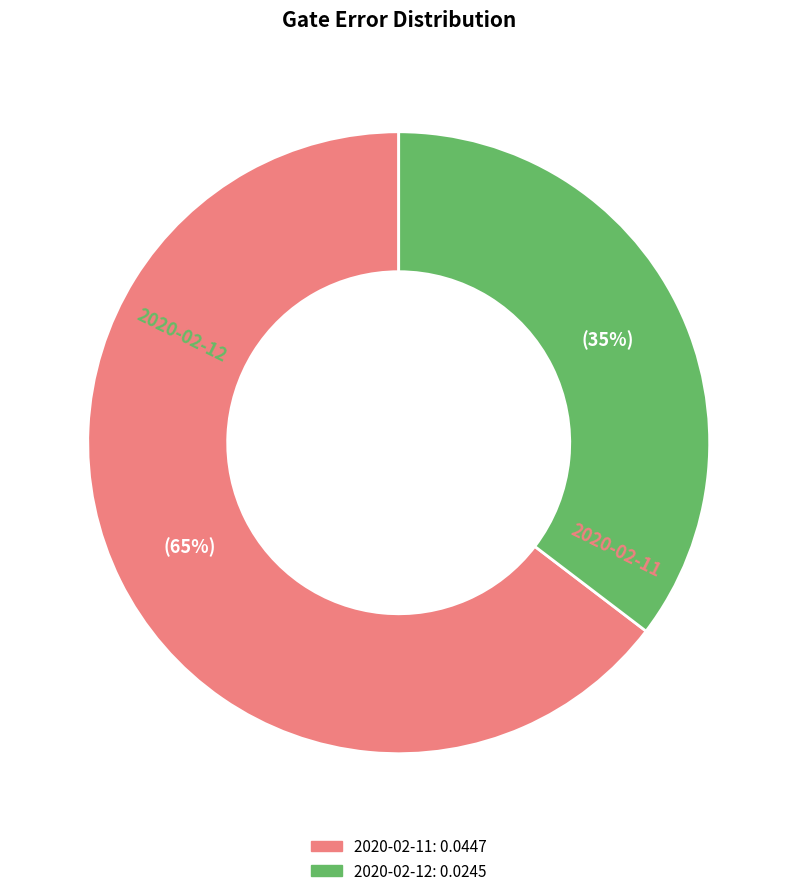

Does any single category account for the majority?

Yes